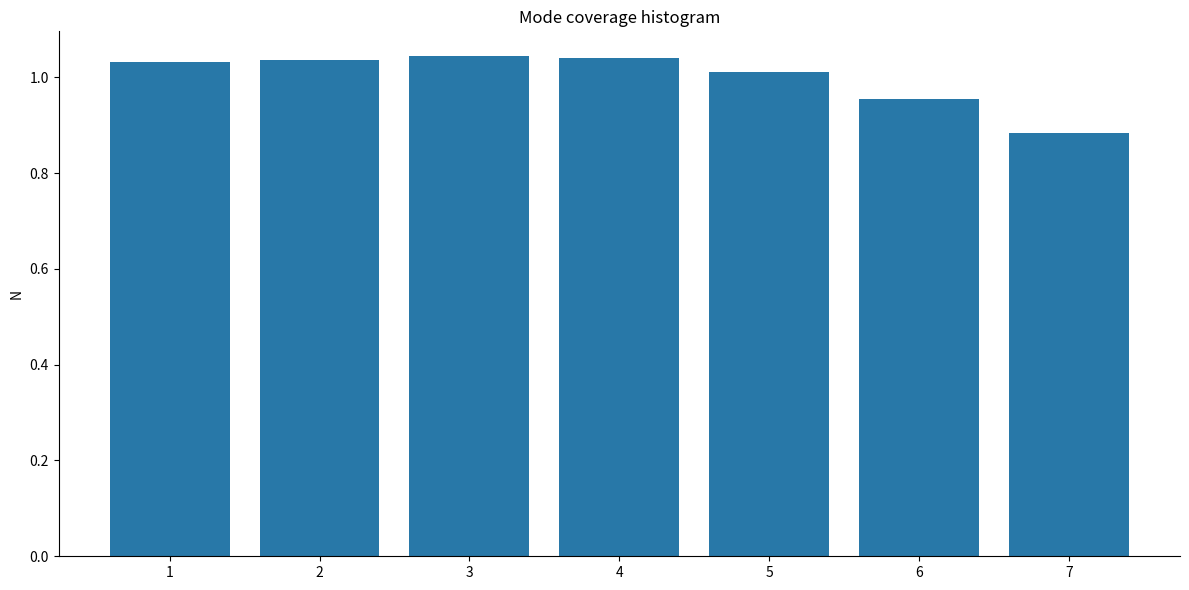

True or false: the data shows 1.6 at 7.

False